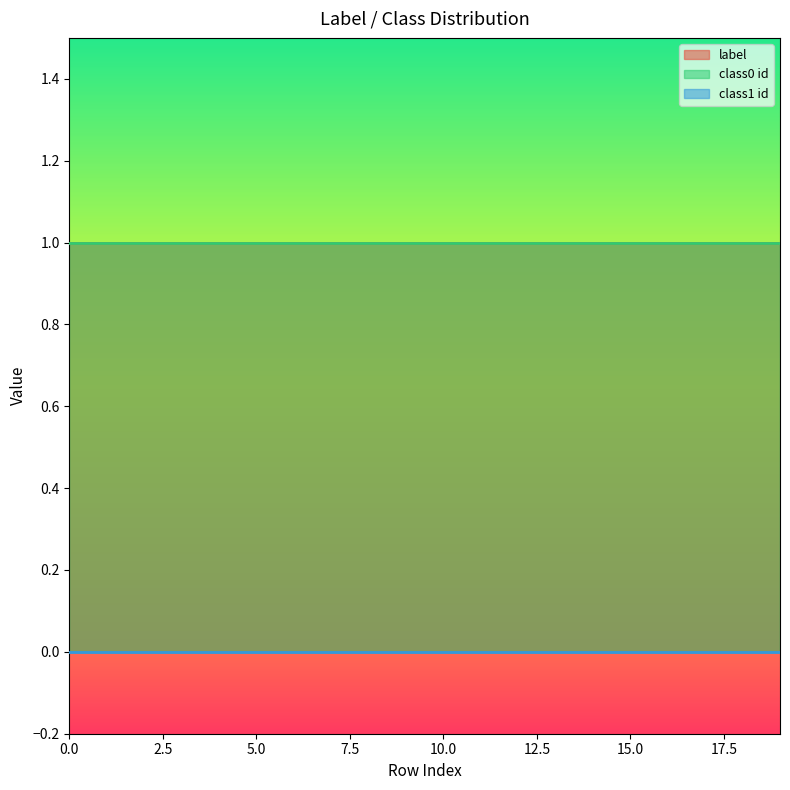

How many lines are shown in the chart?

3